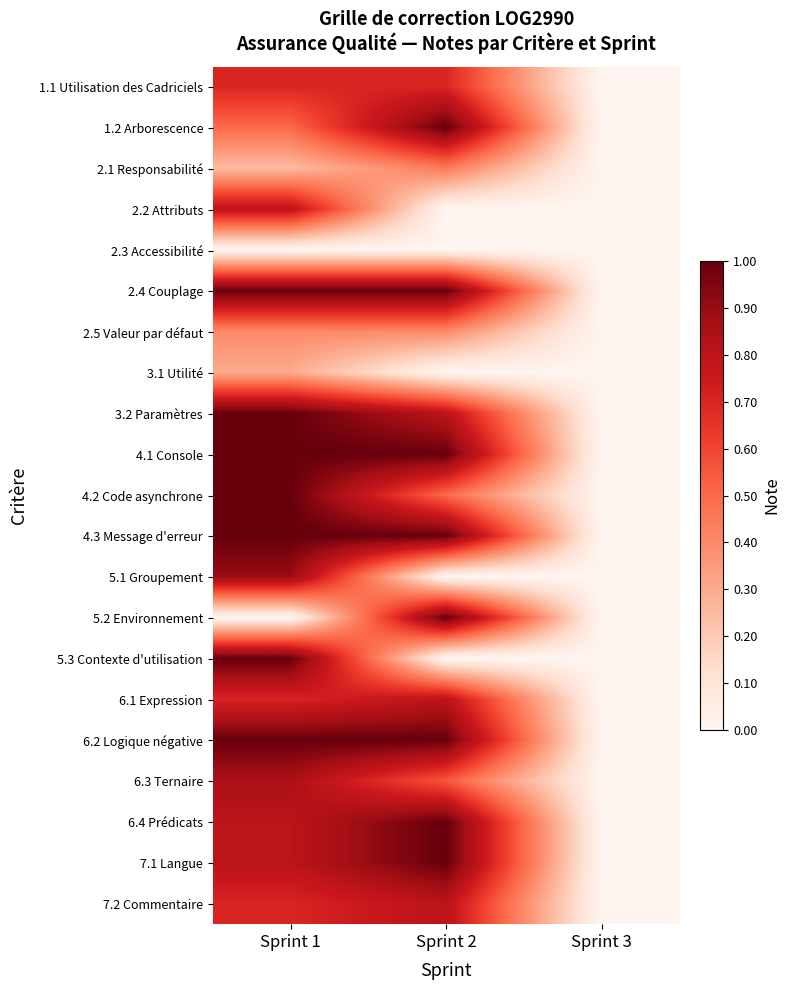

List the series in order of their peak value, lowest first.

2.3 Accessibilité, 3.1 Utilité, 2.5 Valeur par défaut, 2.1 Responsabilité, 1.1 Utilisation des Cadriciels, 2.2 Attributs, 6.1 Expression, 7.2 Commentaire, 6.3 Ternaire, 5.1 Groupement, 1.2 Arborescence, 2.4 Couplage, 3.2 Paramètres, 4.1 Console, 4.2 Code asynchrone, 4.3 Message d'erreur, 5.2 Environnement, 5.3 Contexte d'utilisation, 6.2 Logique négative, 6.4 Prédicats, 7.1 Langue